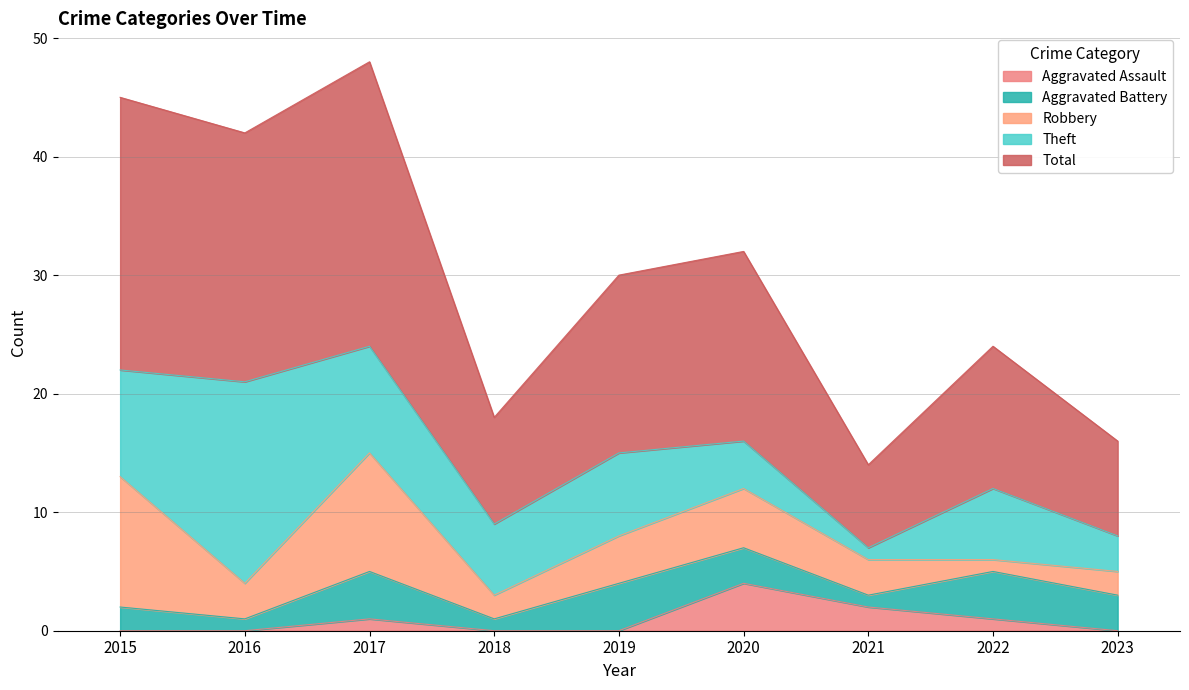

Does the chart display data point markers on the line(s)?

No